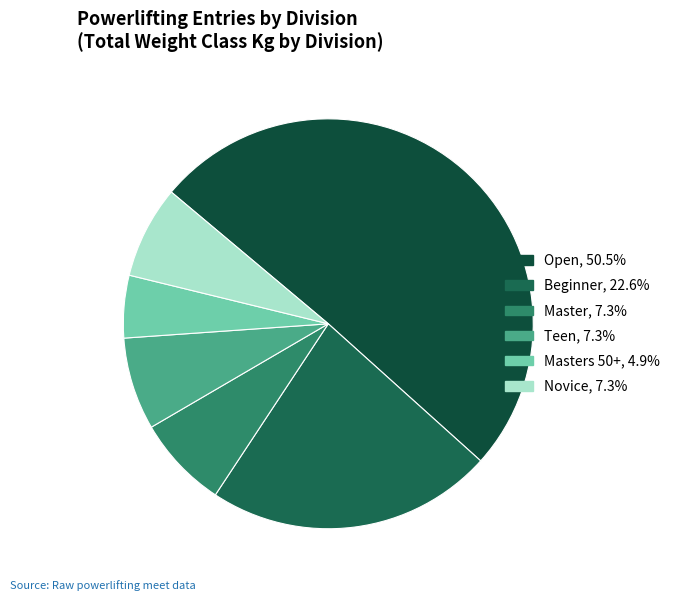

Is there a majority slice in this chart?

Yes